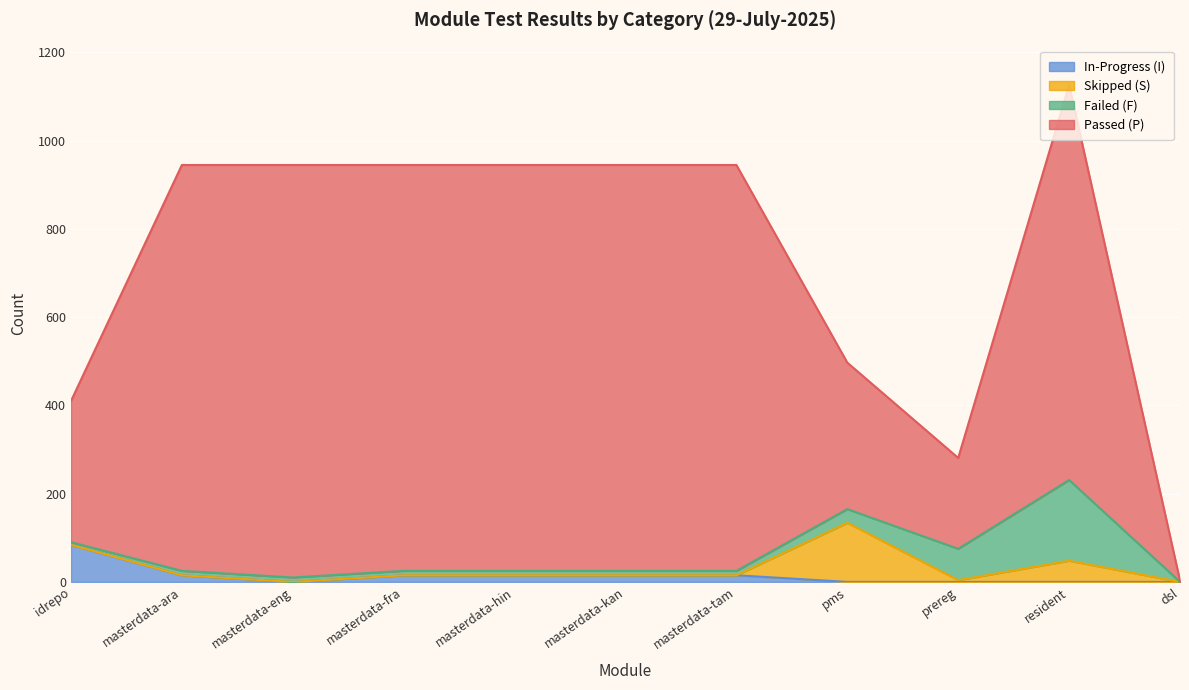

True or false: S and I cross at least once.

True